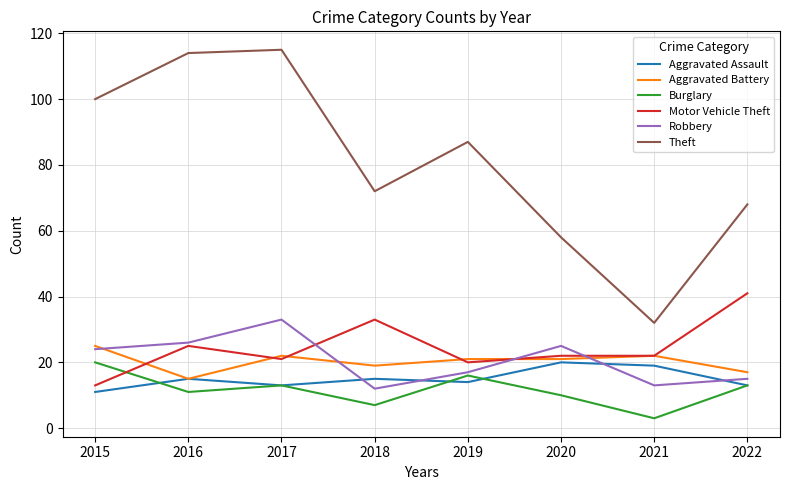

Which category has the highest value in the Motor Vehicle Theft series?

2022